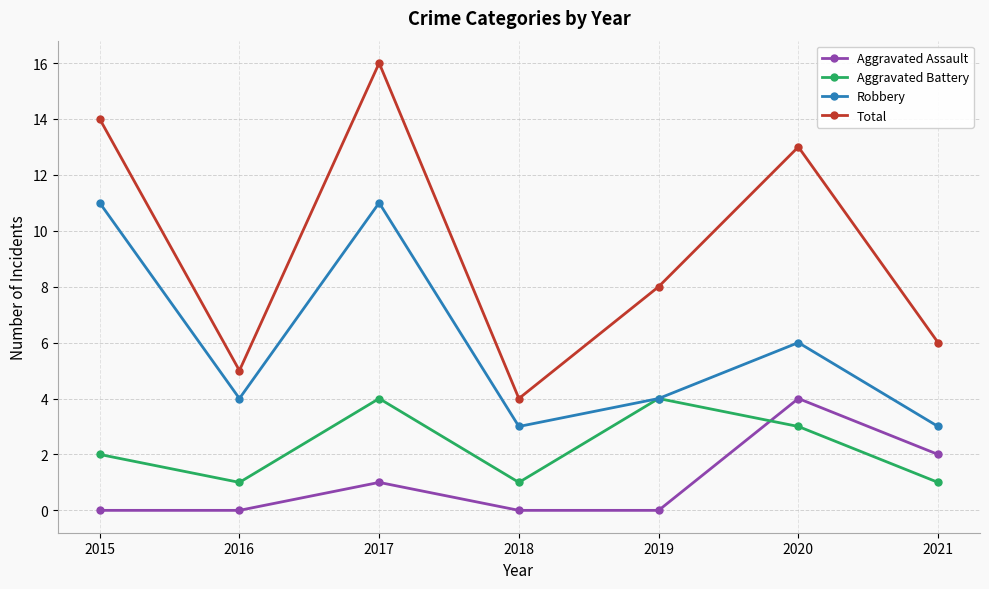

What value does the Total series have at 2017, to the nearest 5?

15